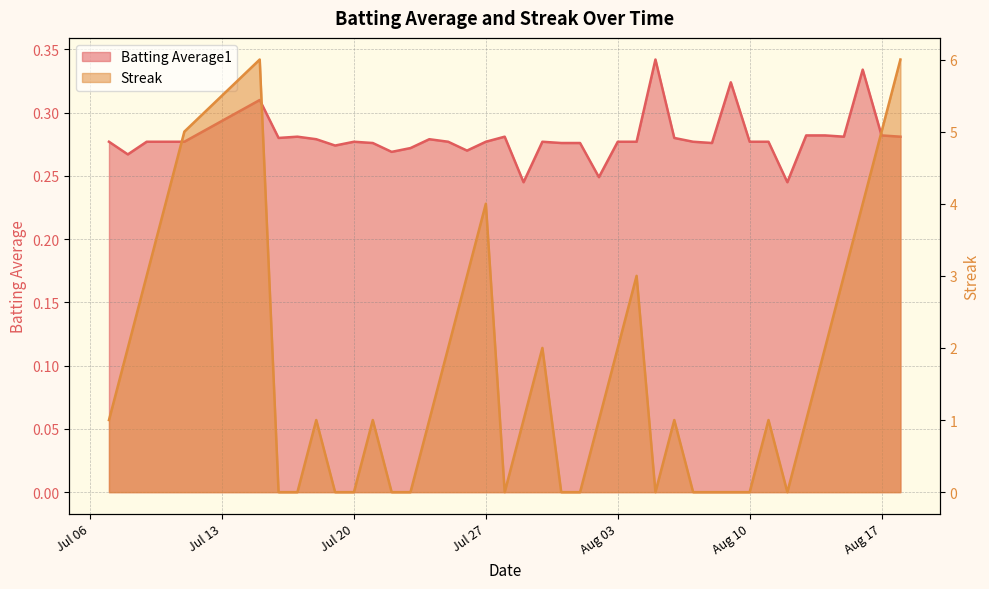

What is the sum of all Streak values?

65.0